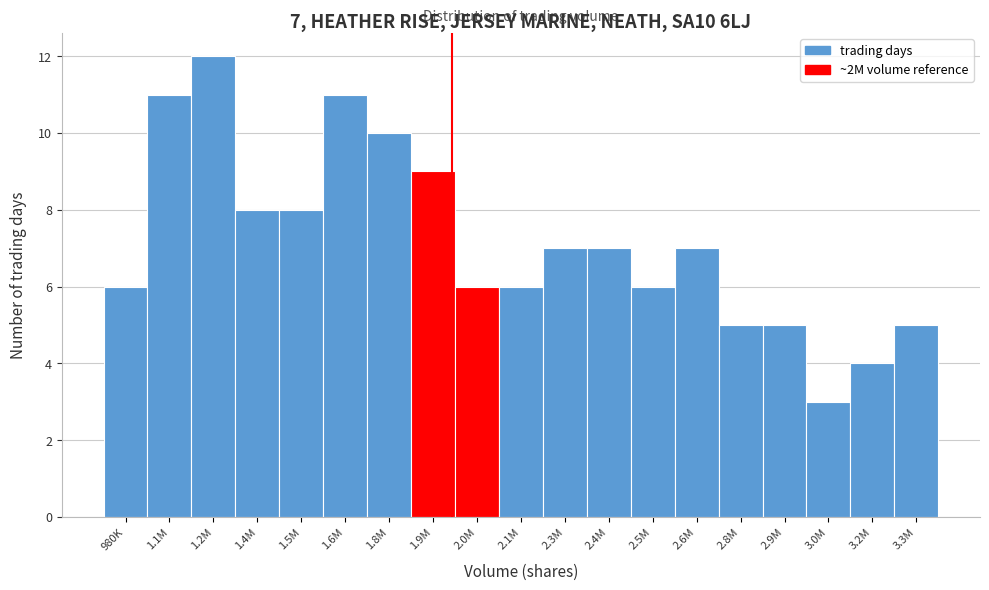

Reading left to right, transcribe all the data shown in this chart.

6	11	12	8	8	11	10	9	6	6	7	7	6	7	5	5	3	4	5